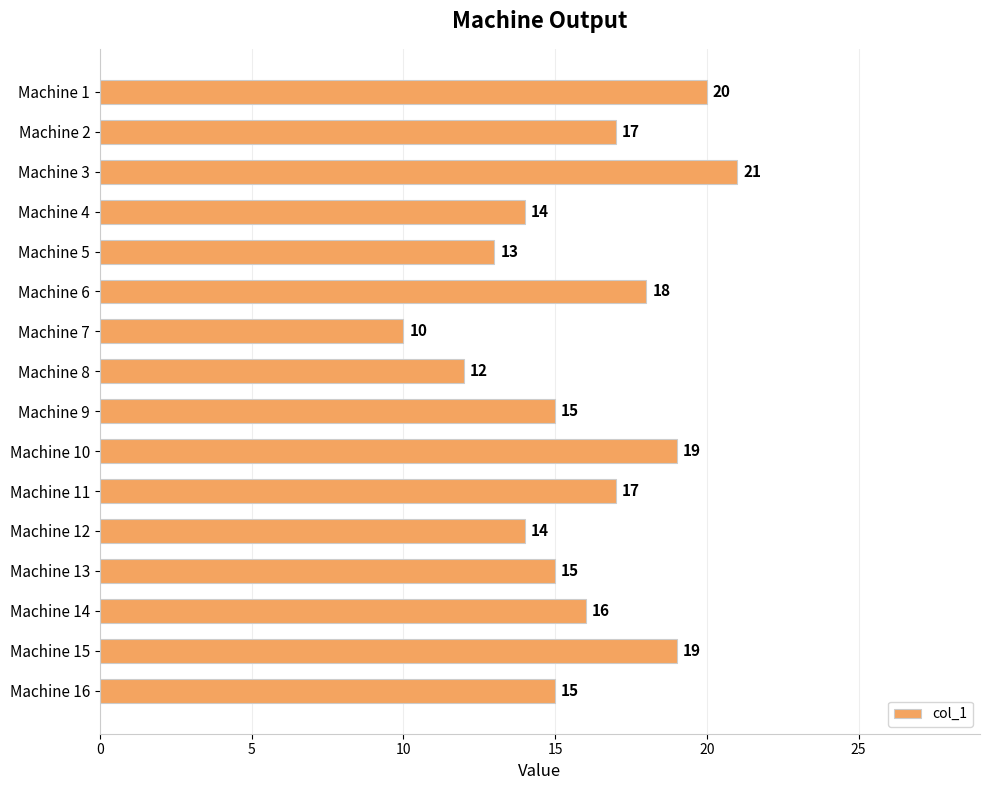

True or false: the data shows 34 at Machine 15.

False